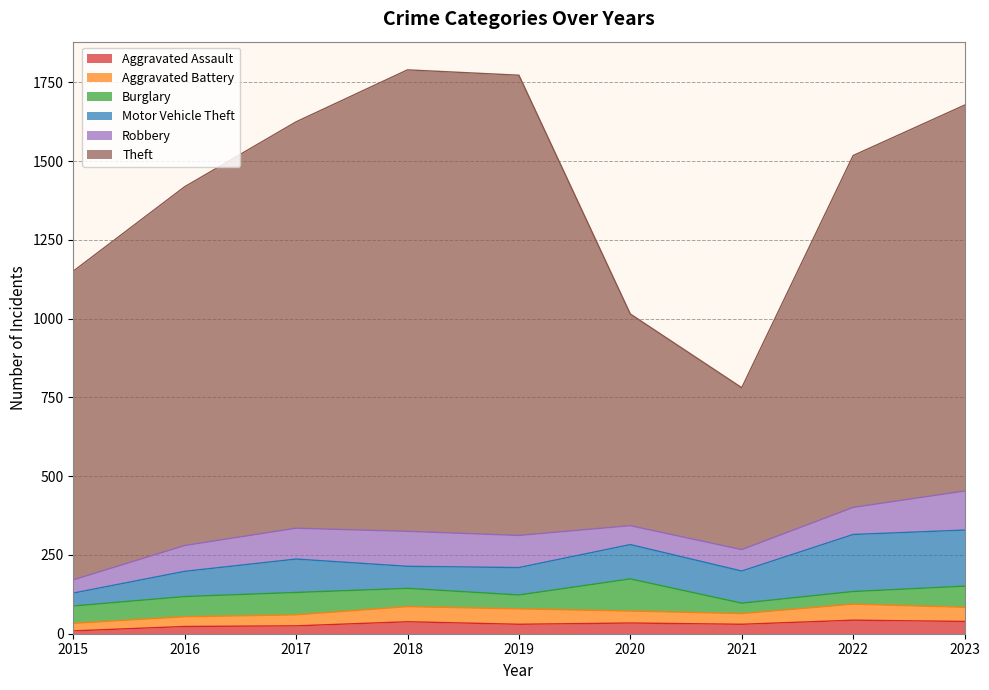

Where is the first local maximum for Aggravated Assault?

2018